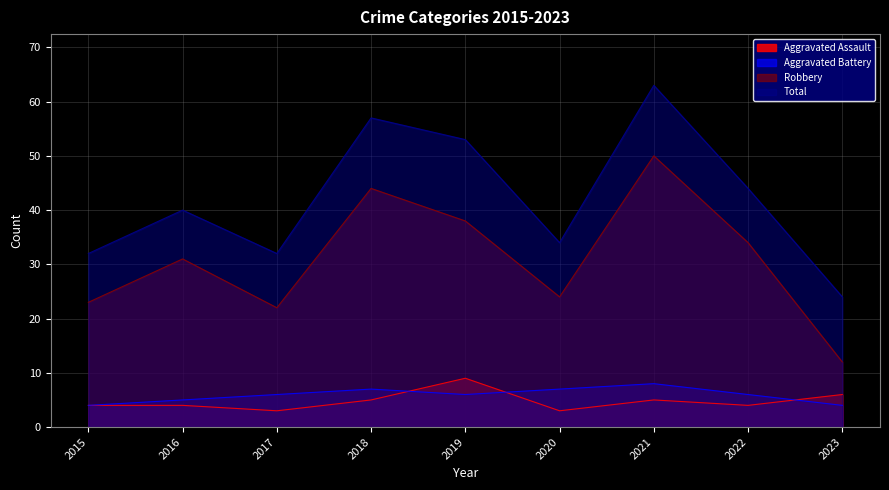

What is the value of the Total point at the 4th from the left?

57